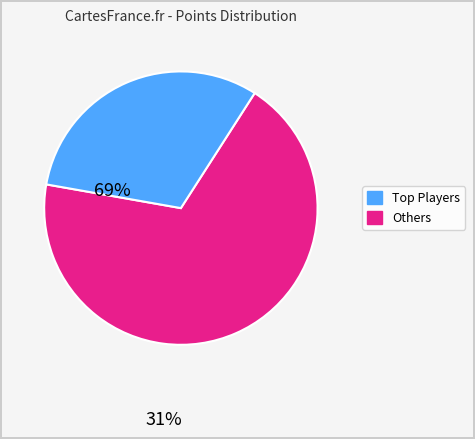

Is there any slice that represents more than half of the pie?

Yes